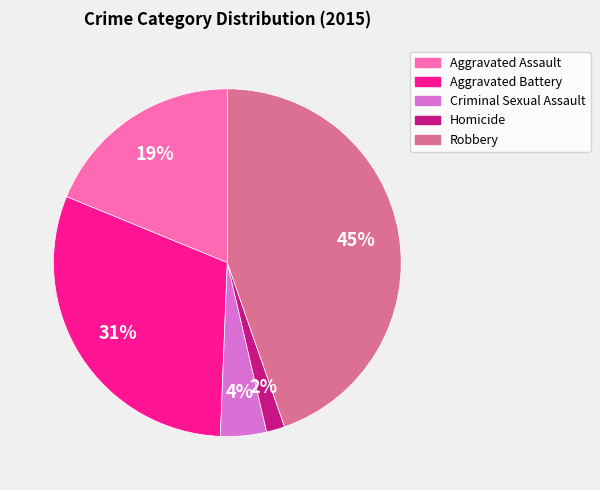

Rank the categories by value from highest to lowest.

Robbery, Aggravated Battery, Aggravated Assault, Criminal Sexual Assault, Homicide